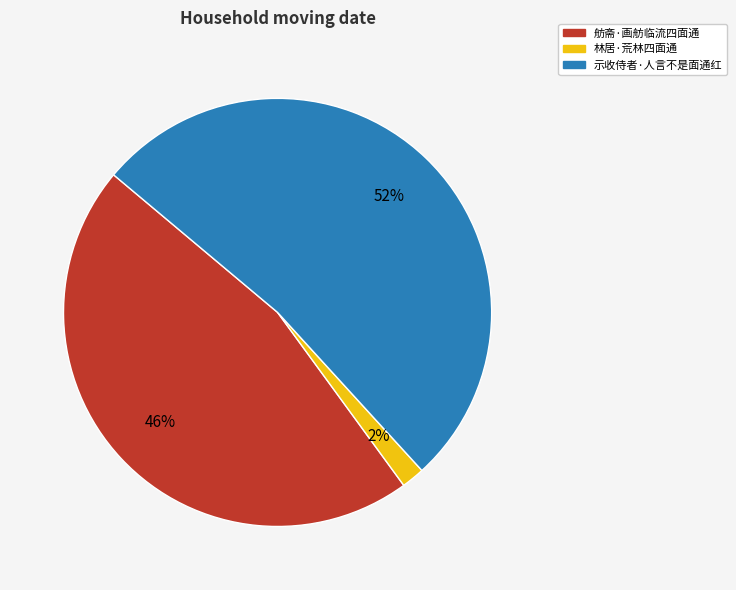

Between 舫斋·画舫临流四面通 and 示收侍者·人言不是面通红, which is larger?

示收侍者·人言不是面通红